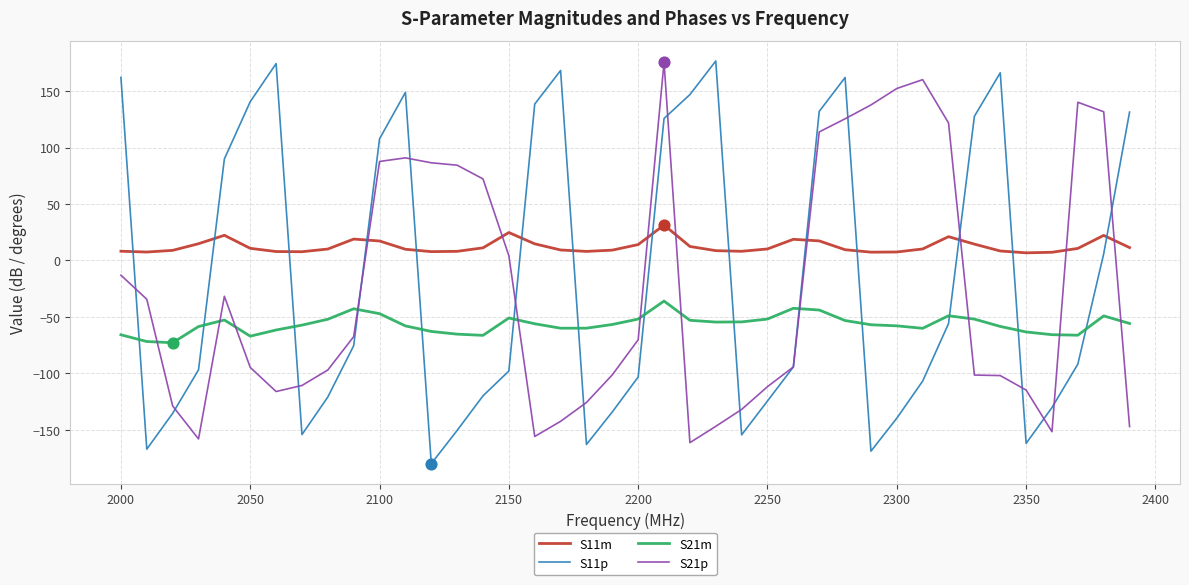

Which series has the largest total across all categories?

S11m